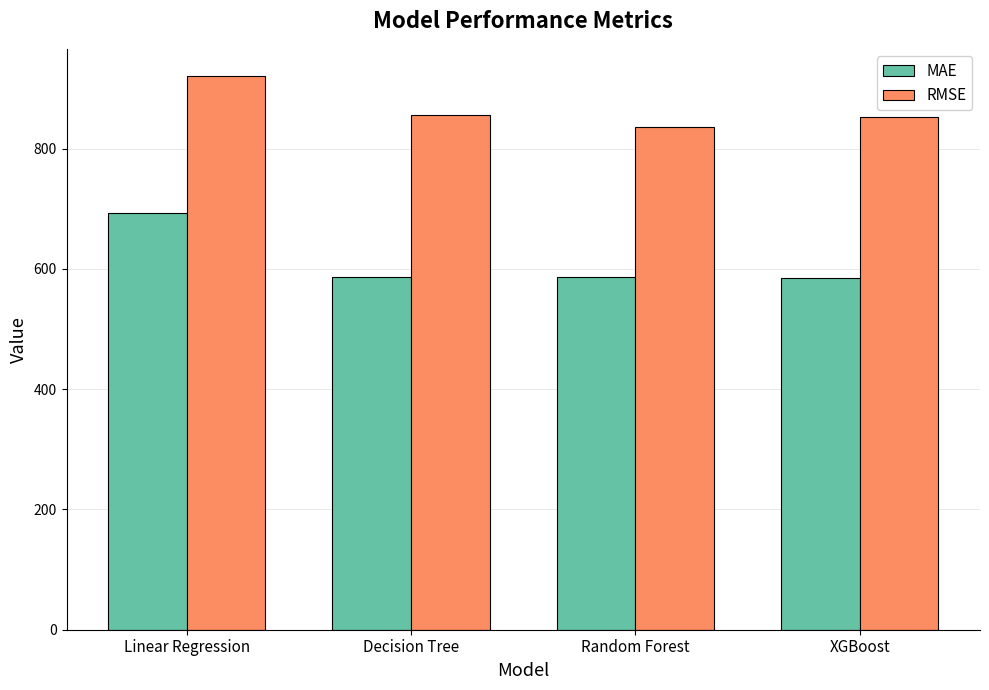

List the series in order of their peak value, highest first.

RMSE, MAE